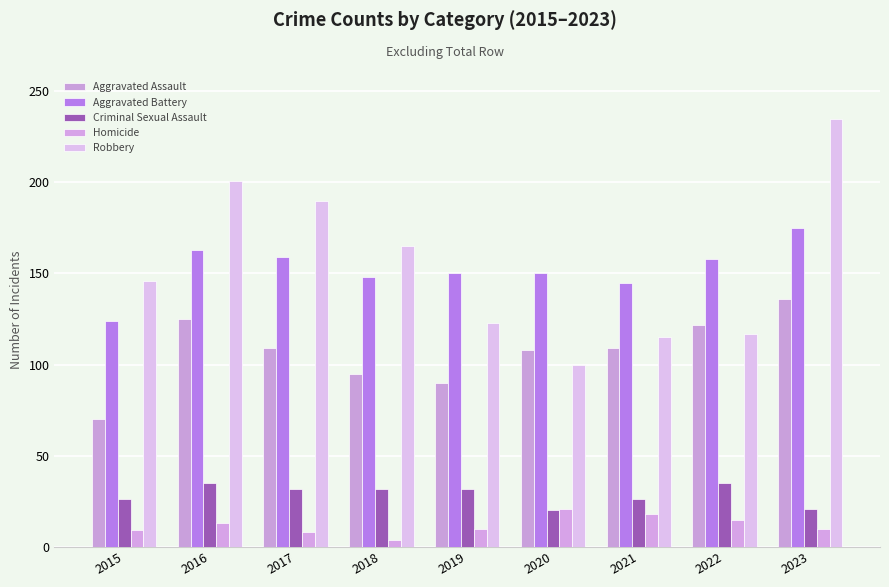

How many data points does each series have?

9